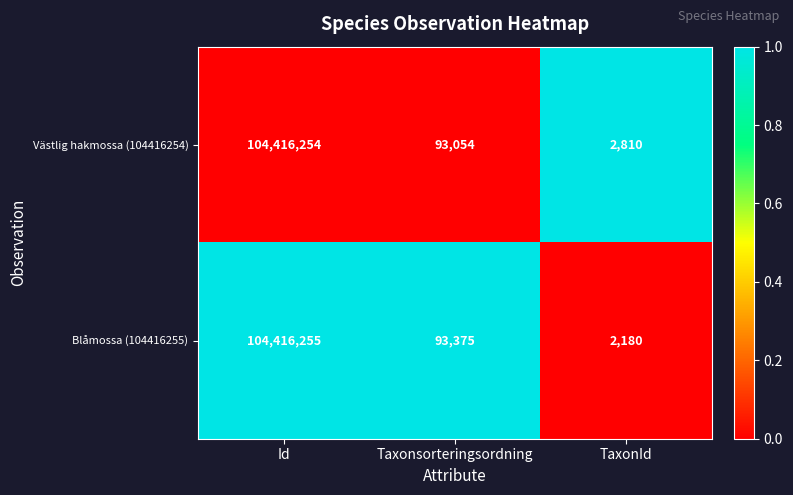

At which category is the sum across all series the highest?

Id